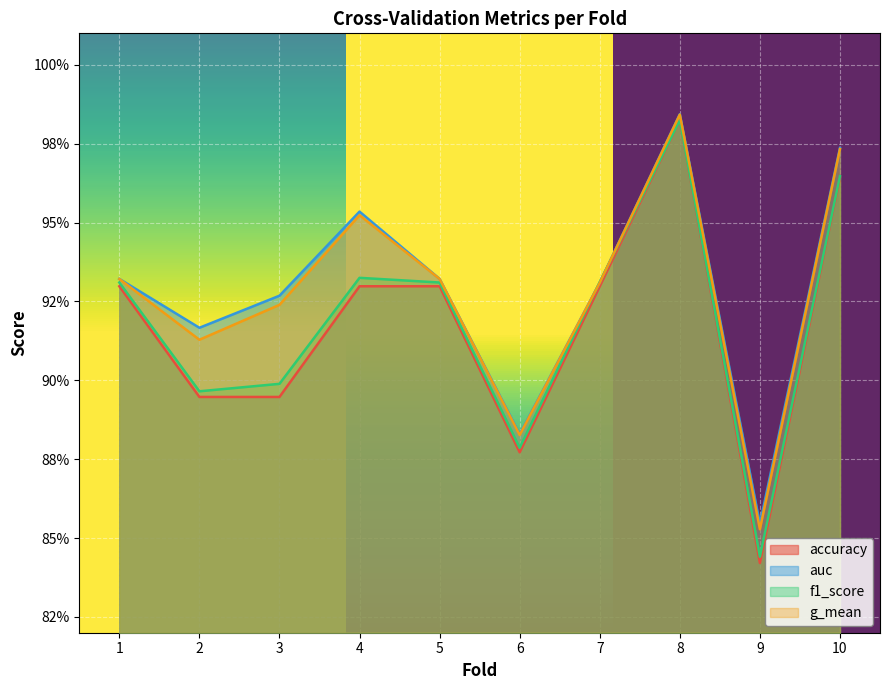

How many times do f1_score and g_mean cross each other?

2